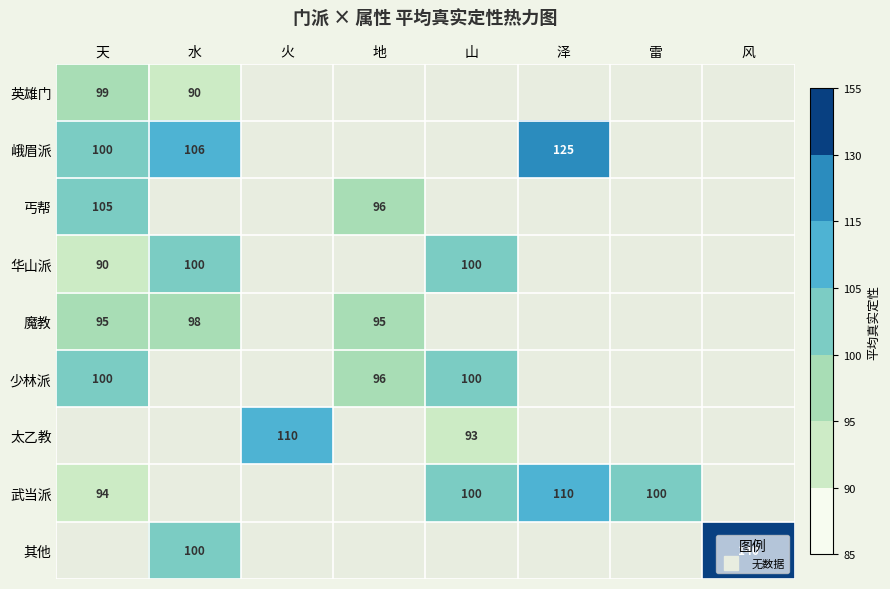

Which category has the highest value across all series?

风